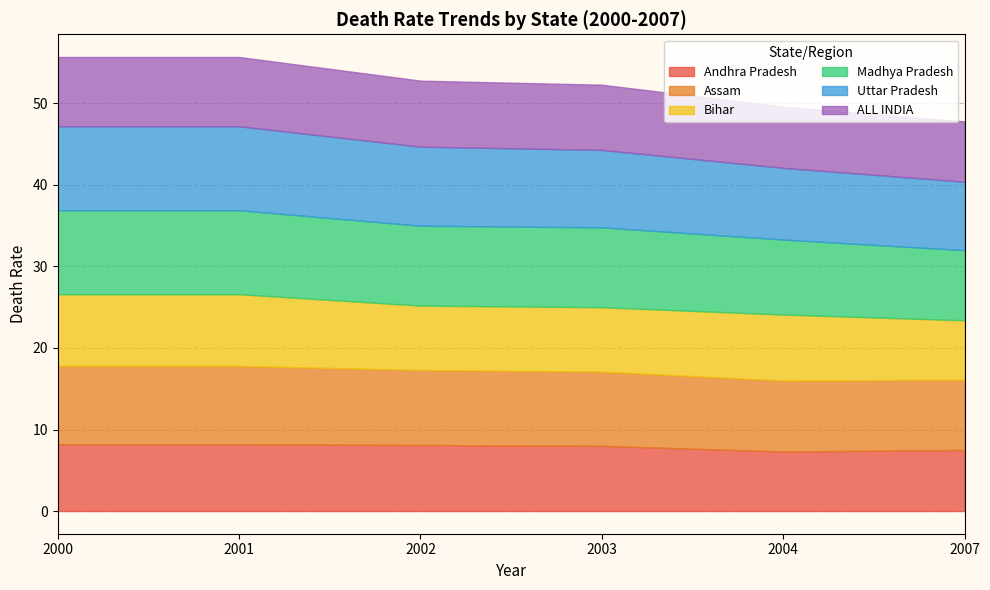

True or false: Madhya Pradesh has more than 1 points higher than both neighbors.

False